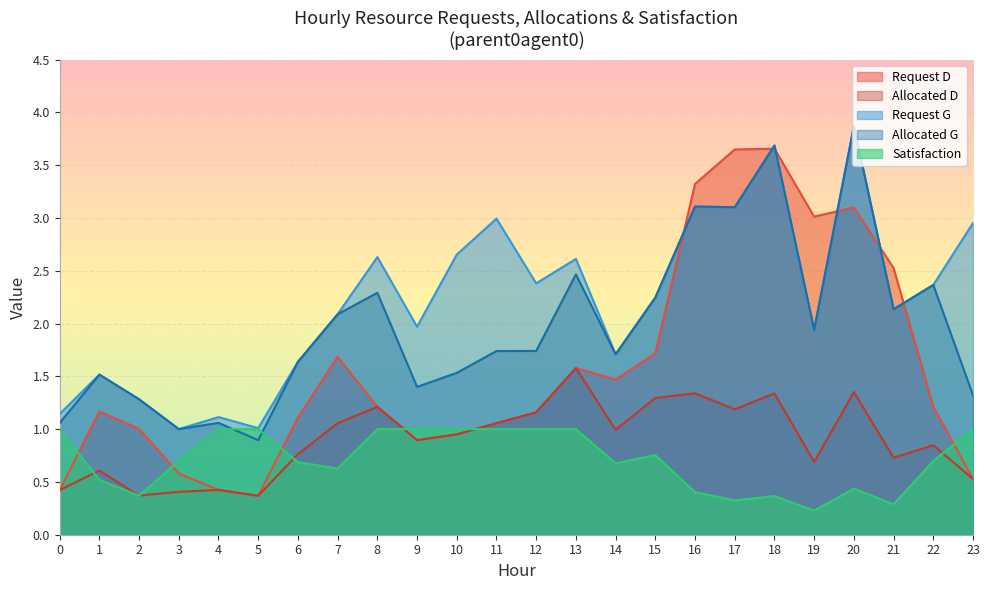

What is the difference between the Allocated D values at 19 and 4?

0.3